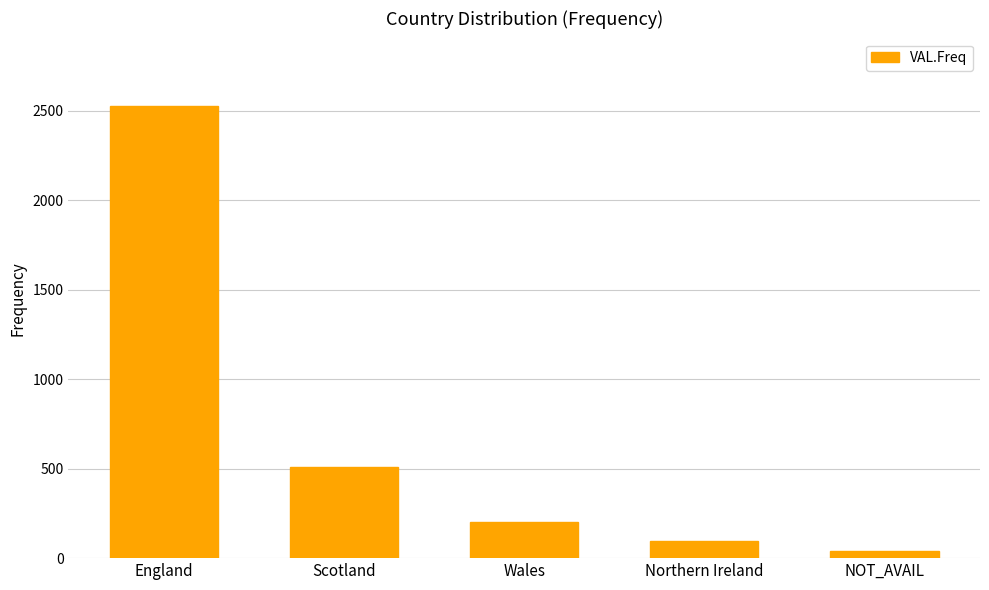

What is the difference between the maximum and minimum values?

2487